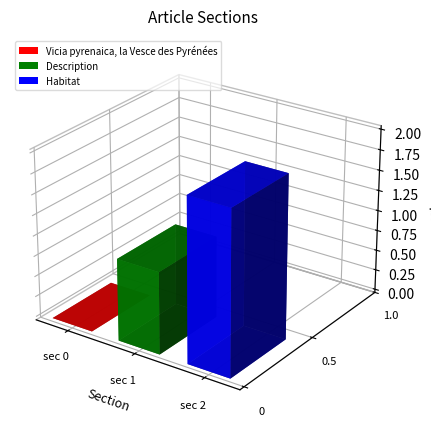

Between Vicia pyrenaica, la Vesce des Pyrénées and Habitat, which is larger?

Habitat